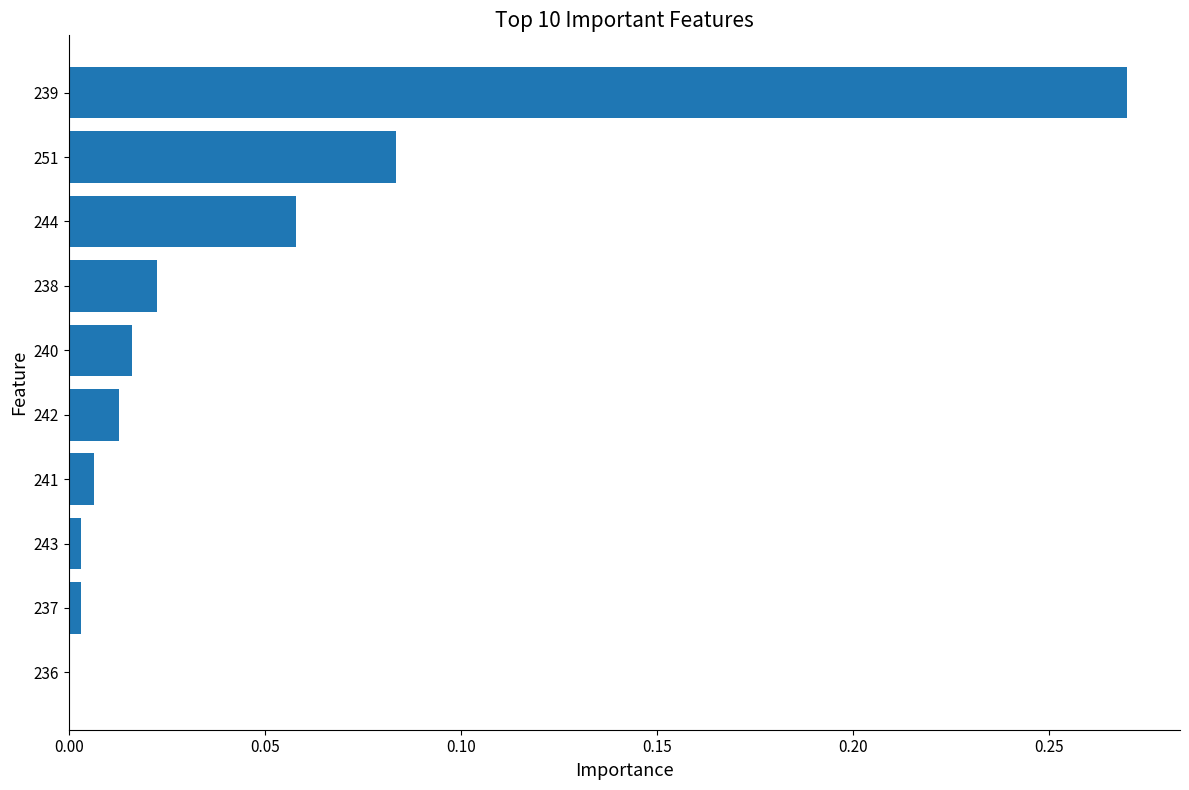

True or false: the data shows 0.0 at 240.

True